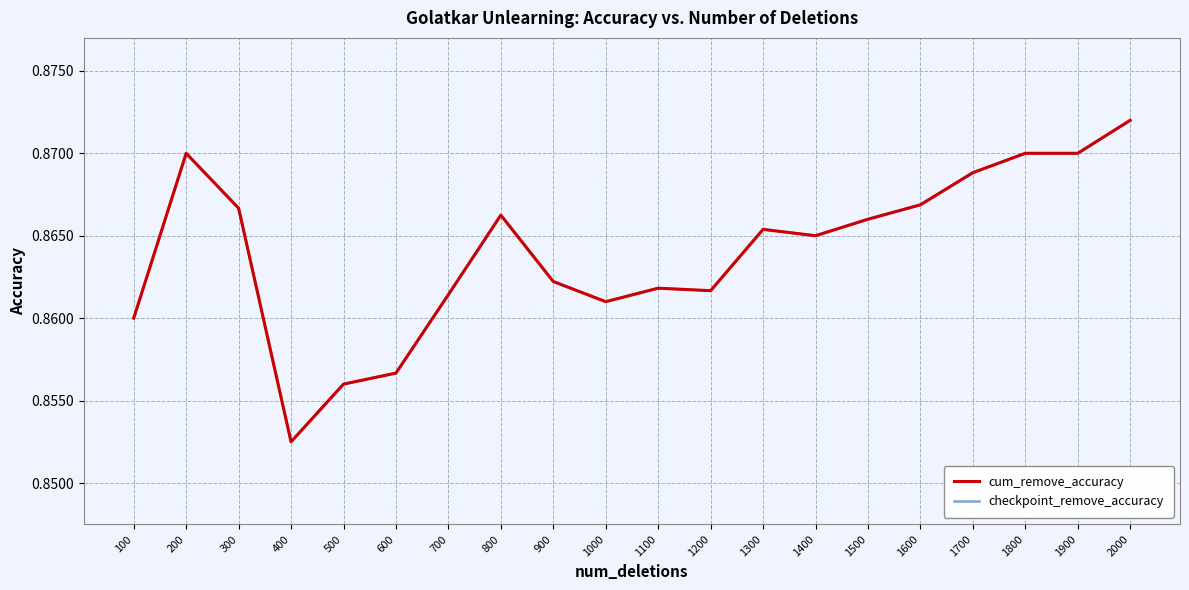

Is the value of cum_remove_accuracy at 200 greater than the value of checkpoint_remove_accuracy at 1500?

Yes